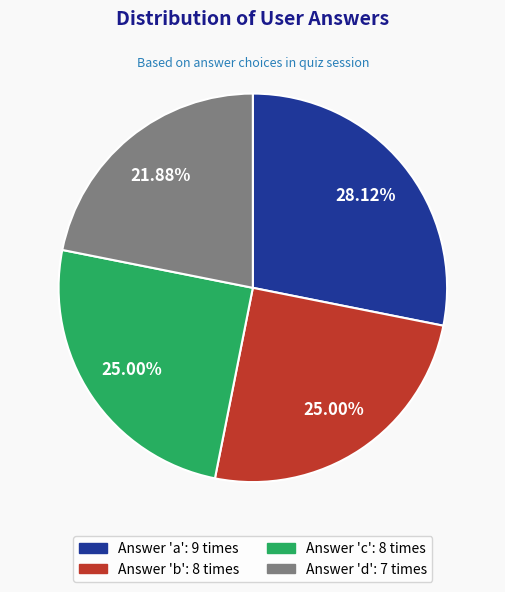

Is there any slice that represents more than half of the pie?

No